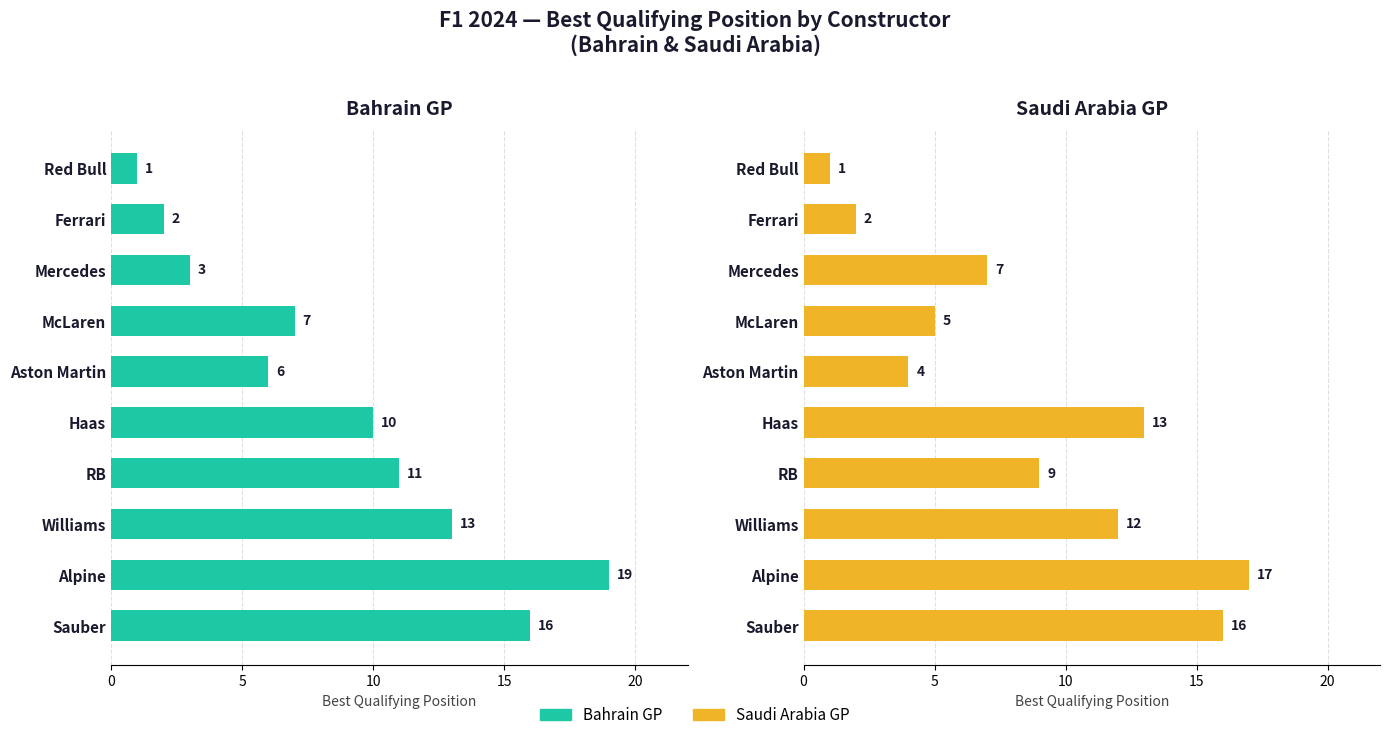

Reading left to right, list all the values displayed in this chart.

Bahrain: 1	2	3	7	6	10	11	13	19	16
Saudi Arabia: 1	2	7	5	4	13	9	12	17	16